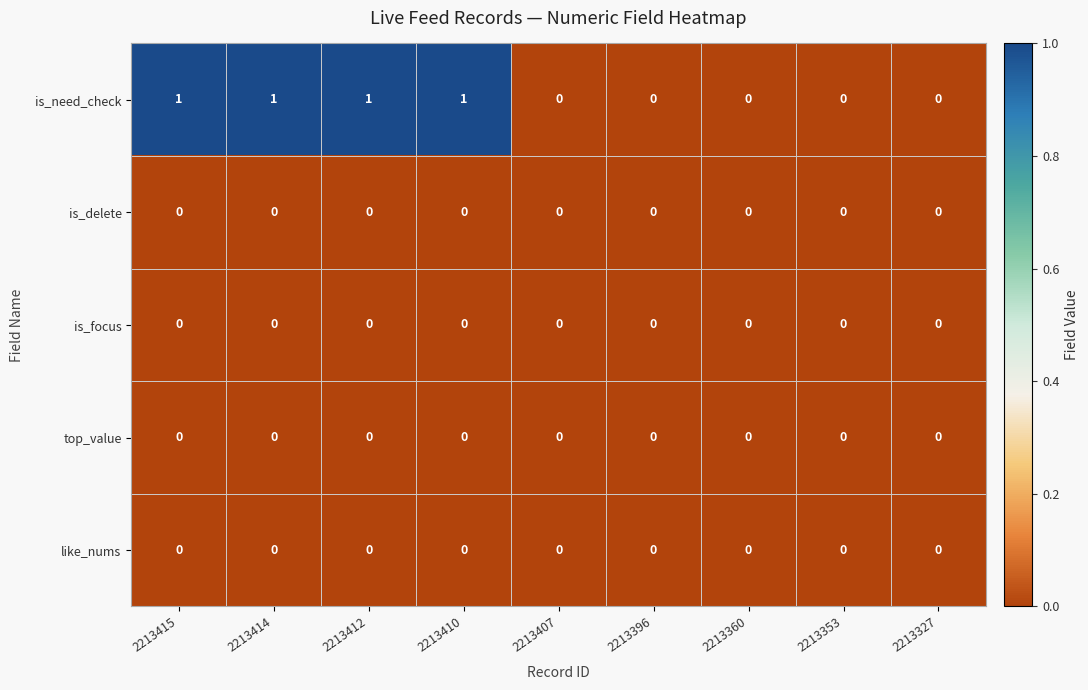

Count the is_need_check values in the range 0 to 1.

9